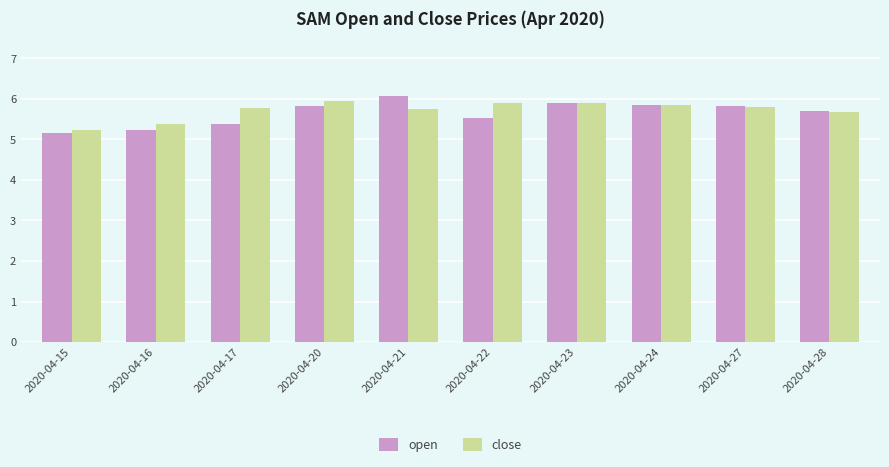

Between 2020-04-16 and 2020-04-24, which series saw the biggest shift?

open